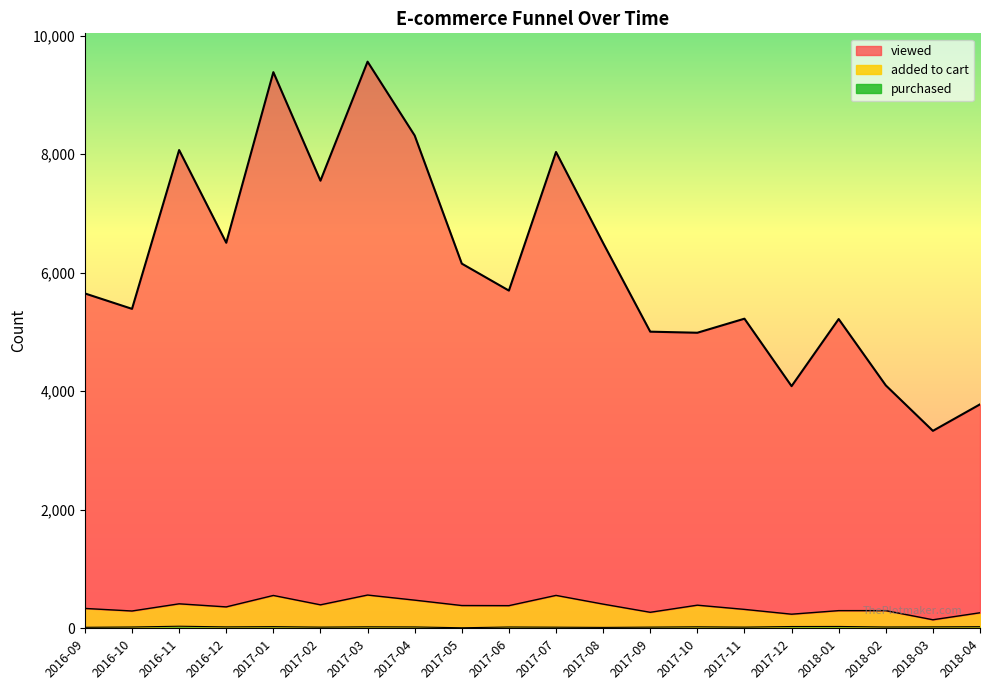

Is it true that added to cart equals 387 at 2017-12?

False